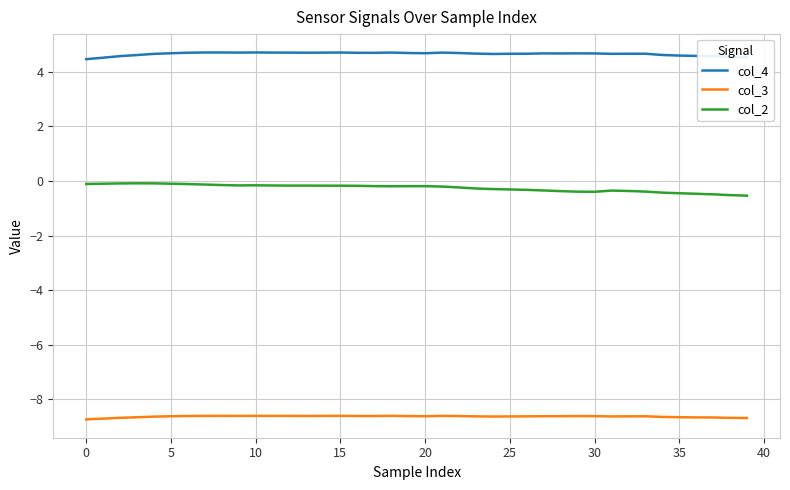

Which series has the largest total across all categories?

col_4